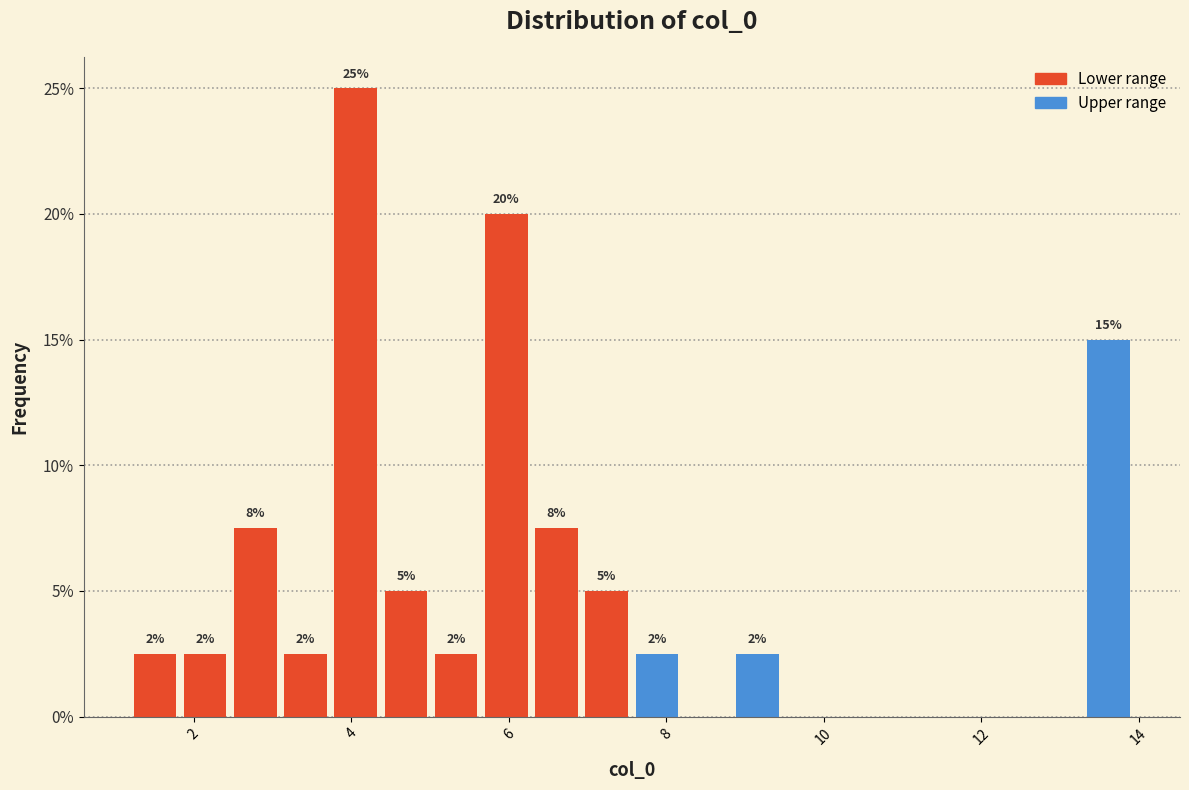

Around what value on the x-axis is the tallest bar? Give the approximate position of its centre, as read against the axis.

4.0